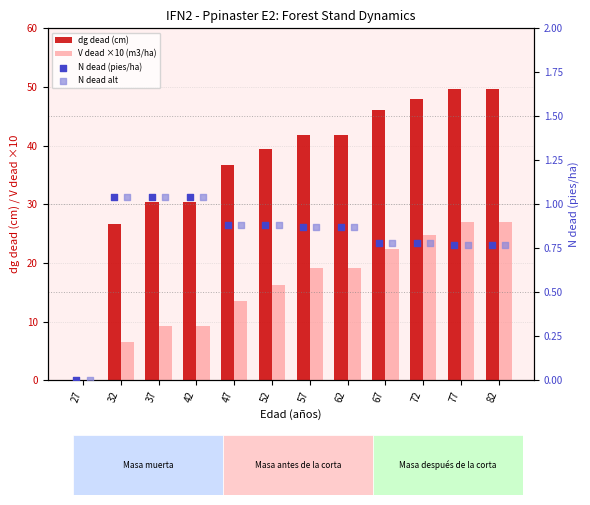

Which series contains the lowest Y value?

dg dead (cm)